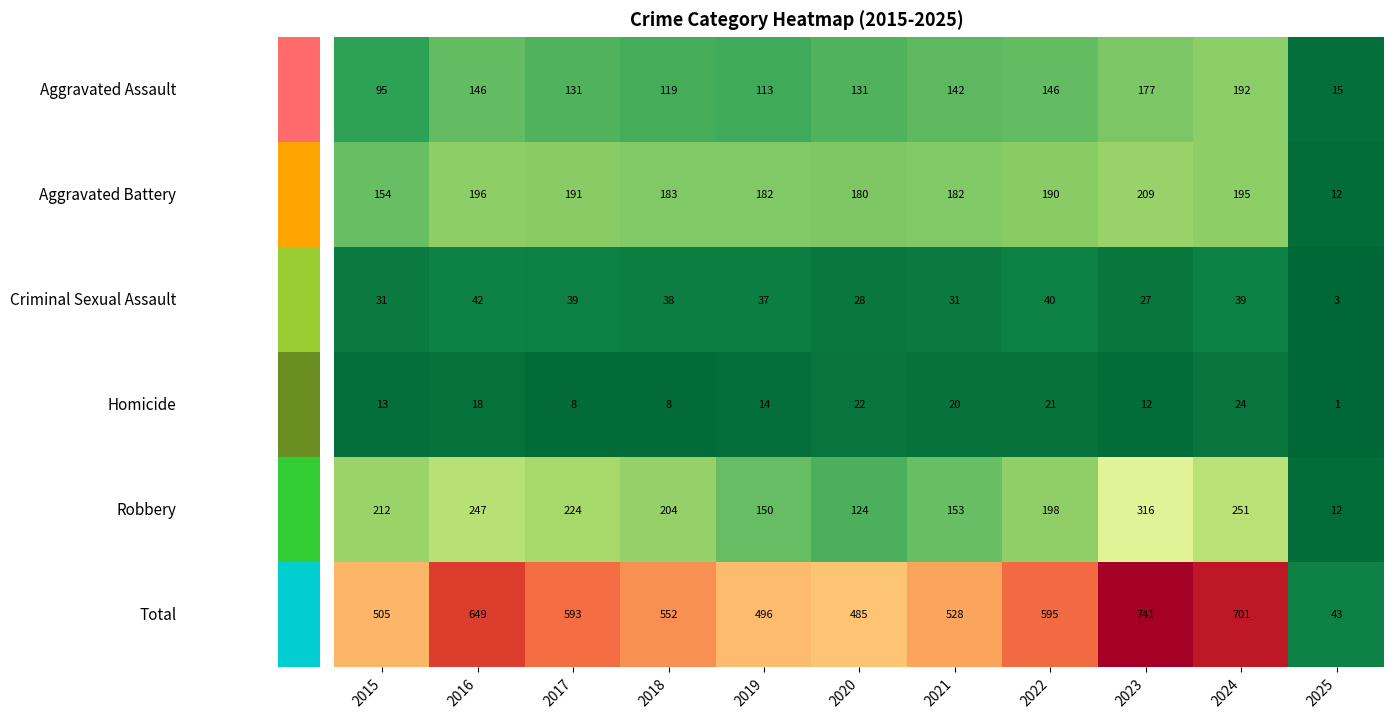

At how many categories does at least one series exceed 709?

1